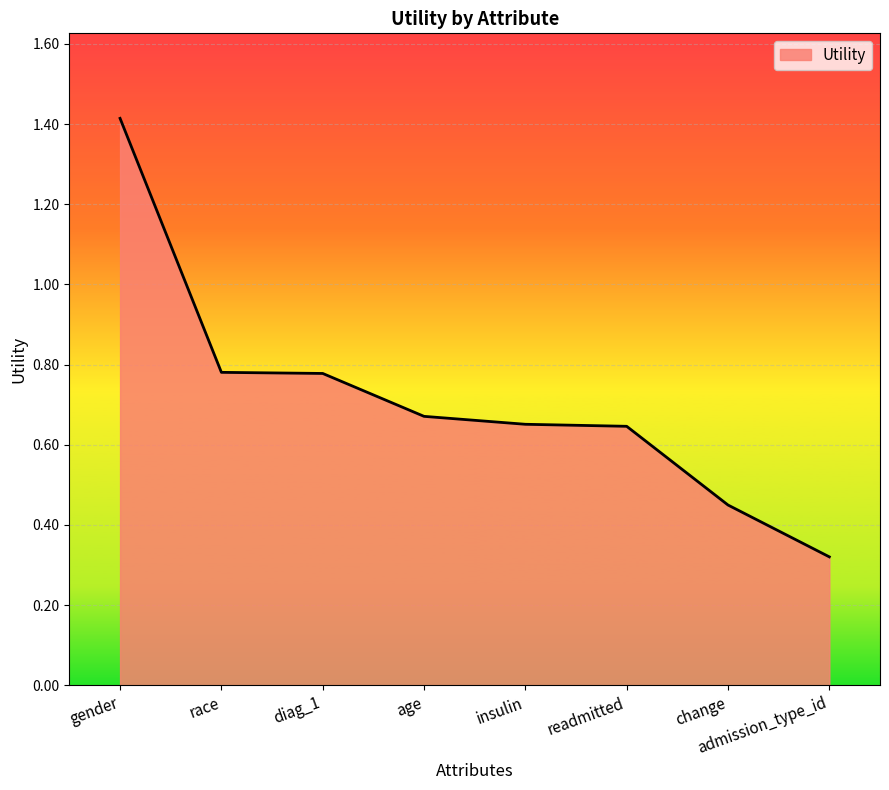

Is it true that the value at gender is 0.6?

False